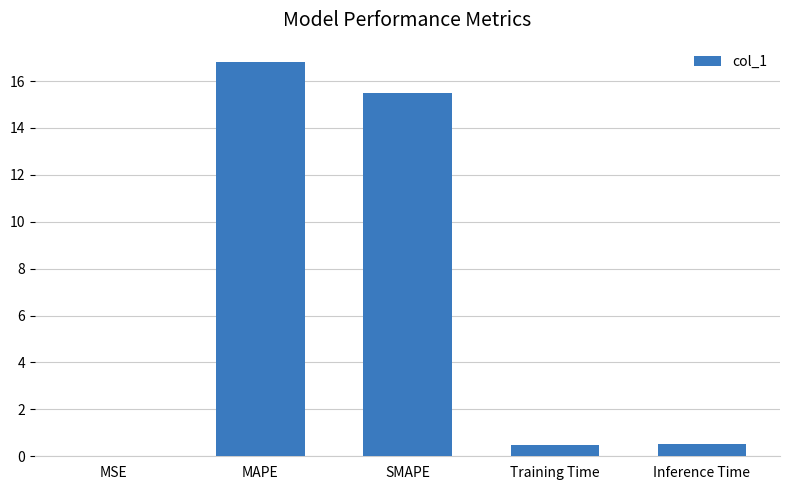

Are the bars grouped side by side (vs. stacked)?

No